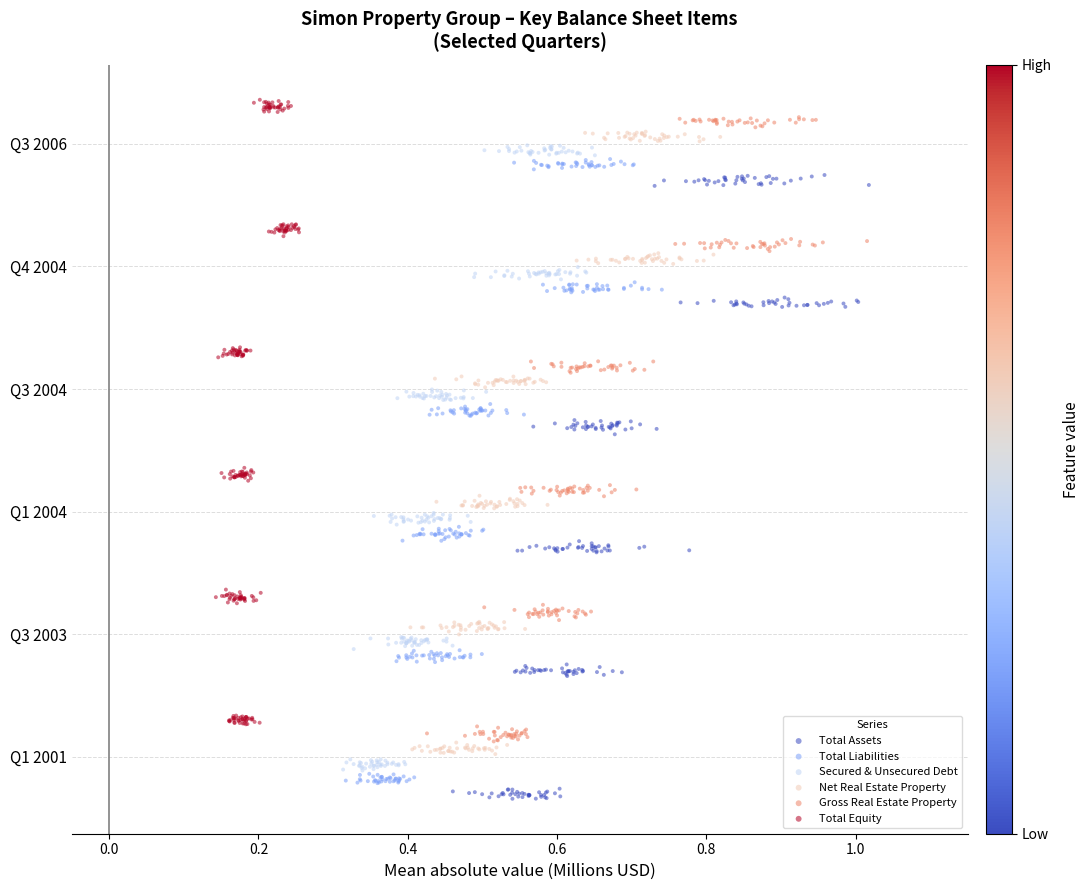

Which series has the widest spread of Y values?

Gross Real Estate Property